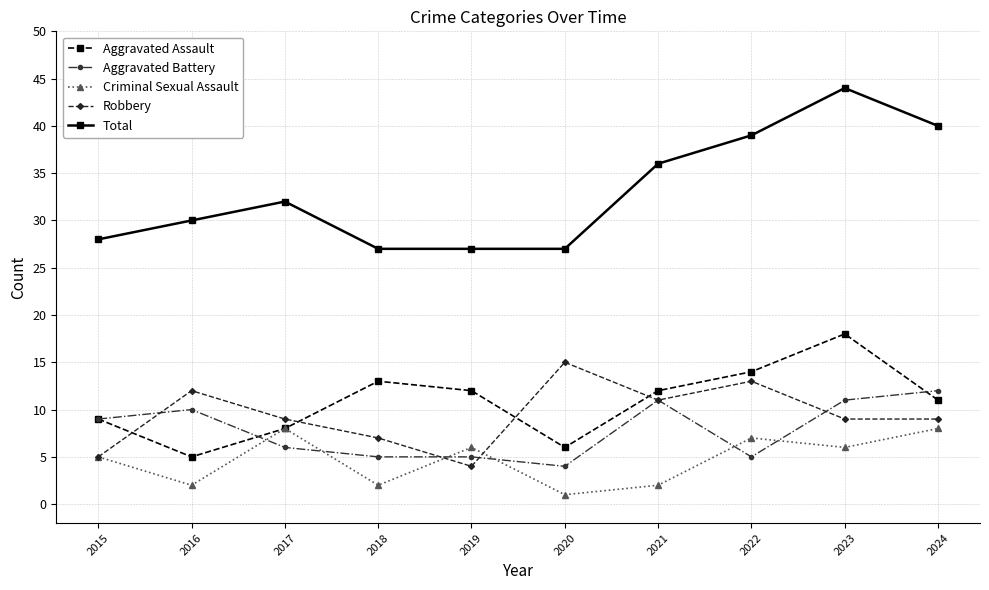

True or false: Criminal Sexual Assault and Total intersect in this chart.

False